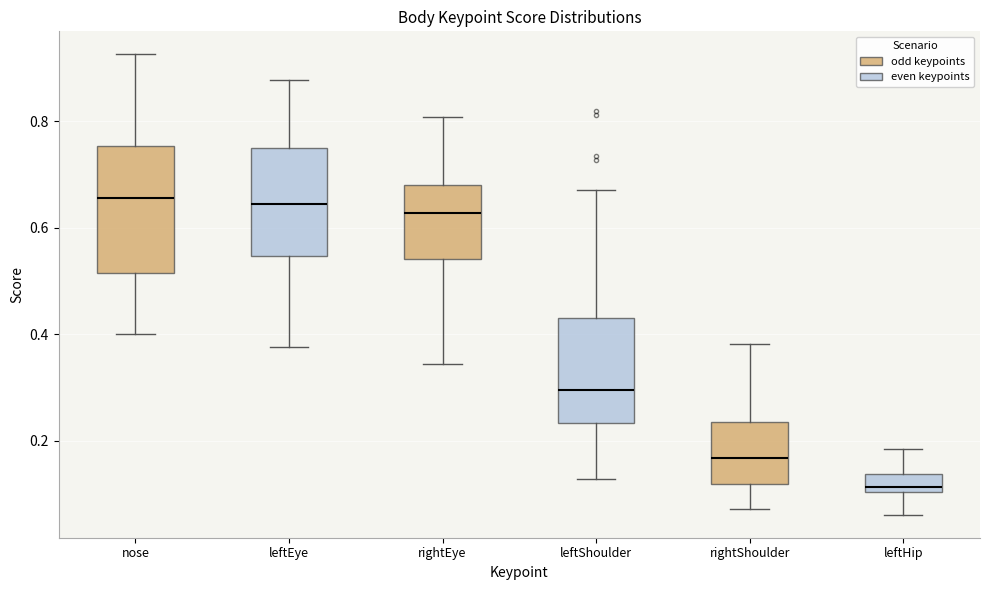

Reading left to right, transcribe this box plot: for each box, give where its median line is, the range the box spans, and where its two whiskers end, as read against the y-axis. The values are not printed on the chart, so give them approximately, as read against the axis.

nose: median 0.66, box 0.52 to 0.76, whiskers 0.40 to 0.92
leftEye: median 0.64, box 0.54 to 0.76, whiskers 0.38 to 0.88
rightEye: median 0.62, box 0.54 to 0.68, whiskers 0.34 to 0.80
leftShoulder: median 0.30, box 0.24 to 0.42, whiskers 0.12 to 0.66
rightShoulder: median 0.16, box 0.12 to 0.24, whiskers 0.08 to 0.38
leftHip: median 0.12, box 0.10 to 0.14, whiskers 0.06 to 0.18